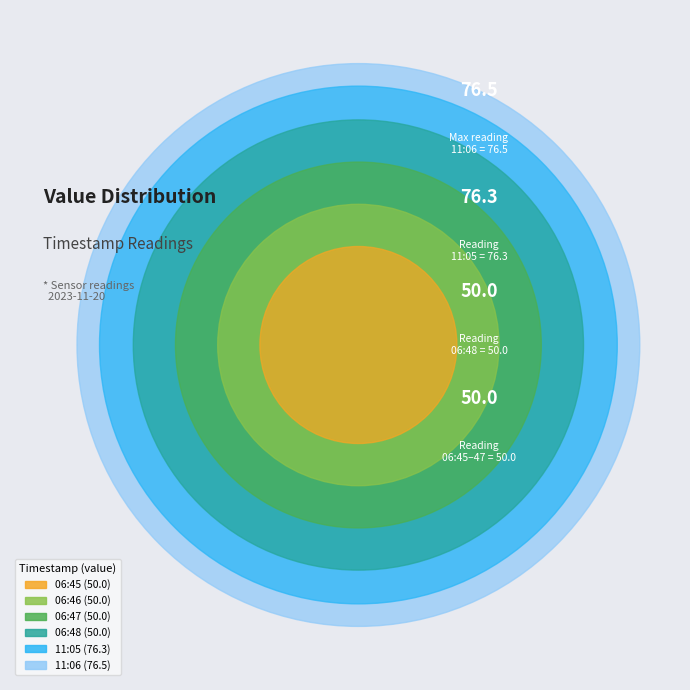

Rank the categories by value from highest to lowest.

11:06, 11:05, 06:45, 06:46, 06:47, 06:48